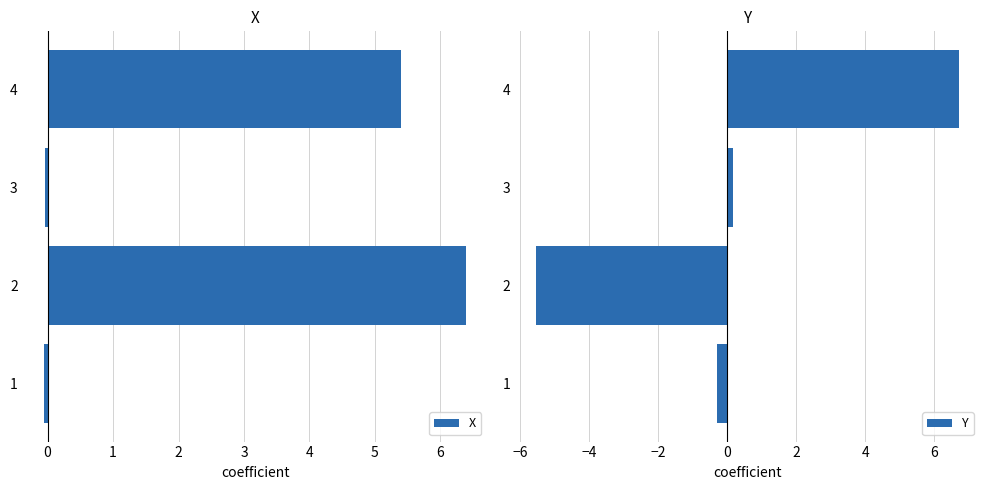

Read the Y value at −1.

-0.3